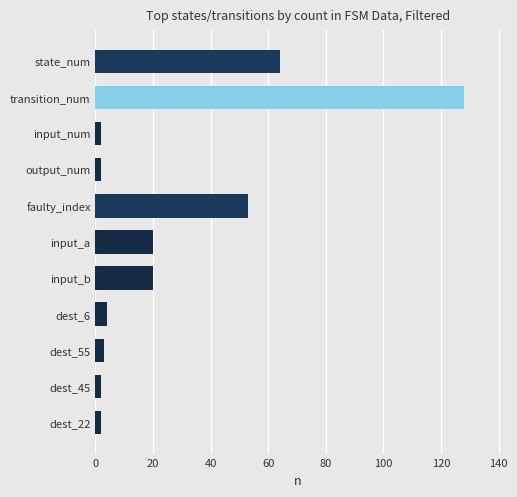

Which has a higher value, transition_num or dest_22?

transition_num